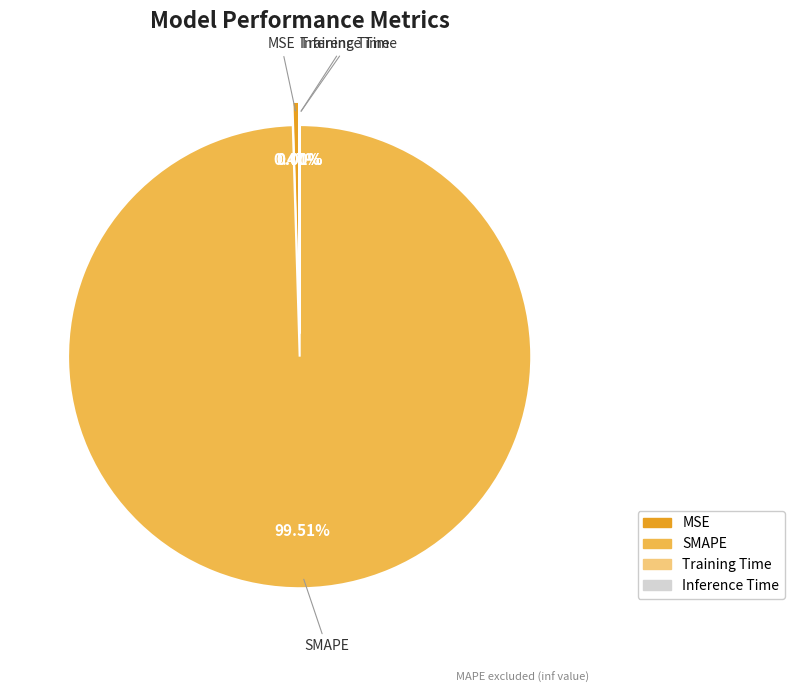

To the nearest percent, what is the difference between the MSE and SMAPE slice percentages?

99%